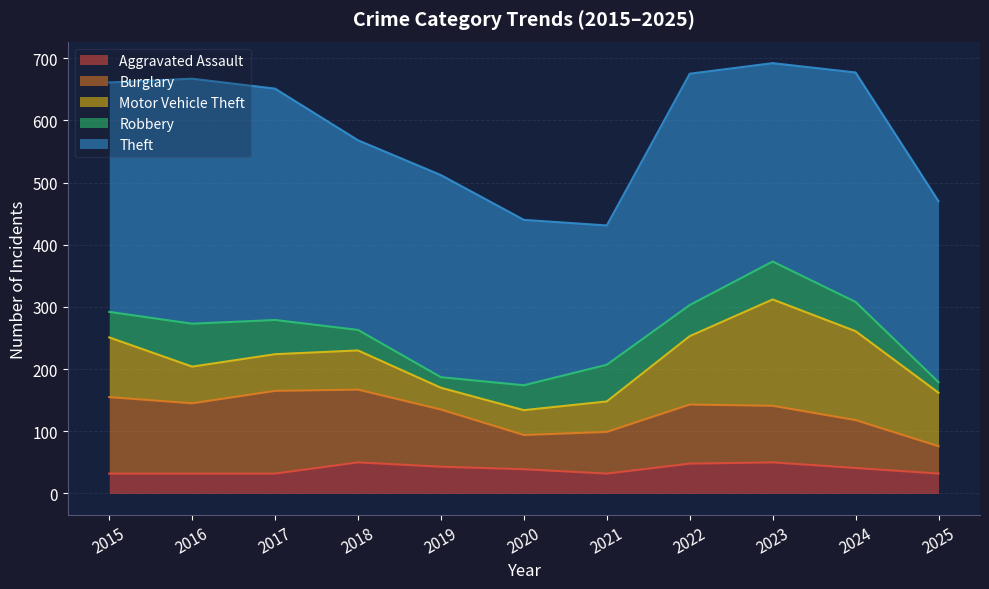

How many data points does each series have?

11